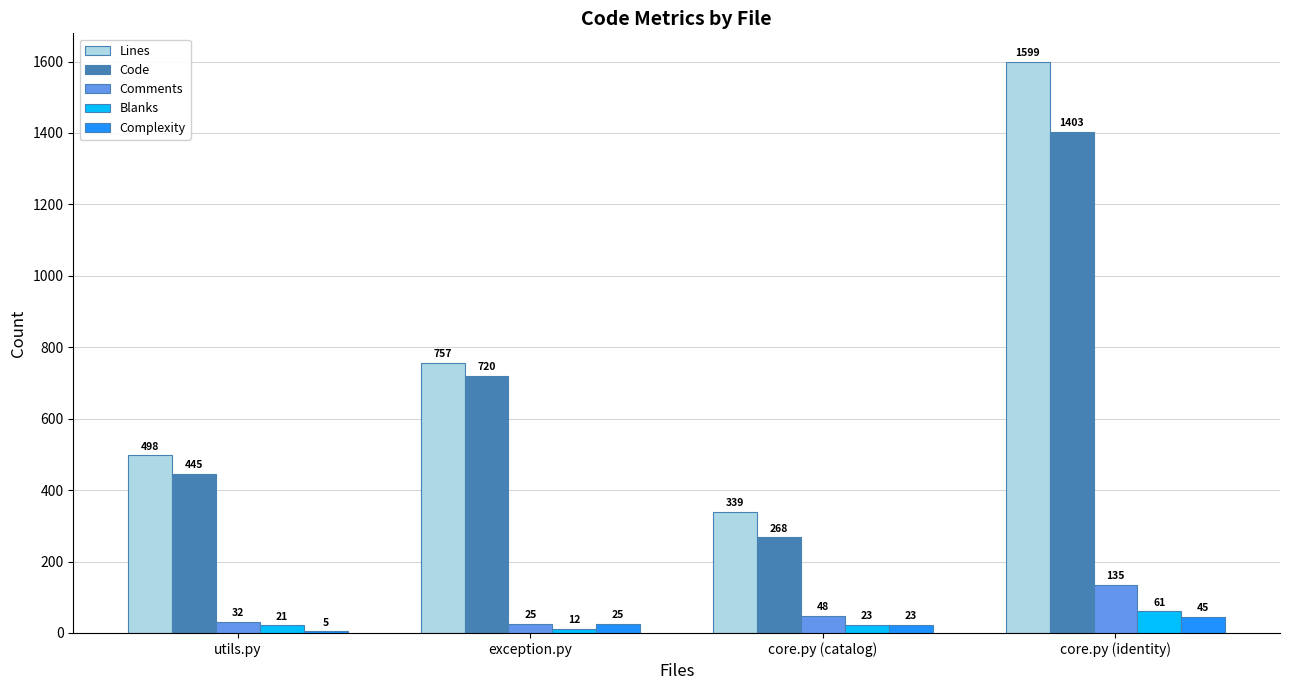

What are all the series names shown in the legend?

Lines, Code, Comments, Blanks, Complexity